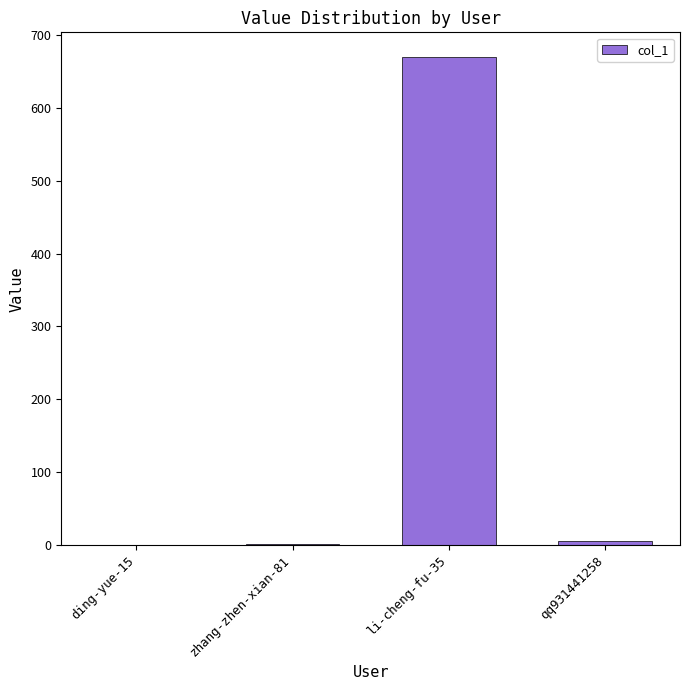

The chart shows a value of 0 at ding-yue-15. True or false?

True